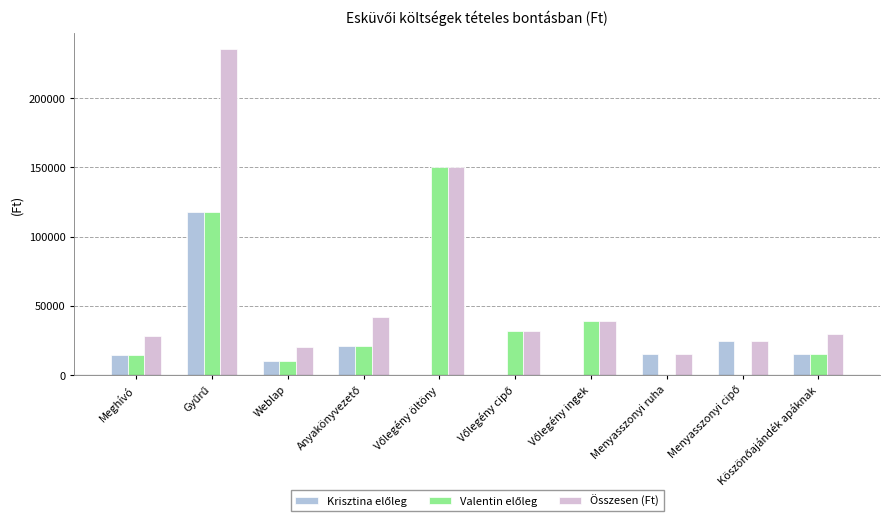

What is the highest value of the Összesen (Ft) series?

235100.0